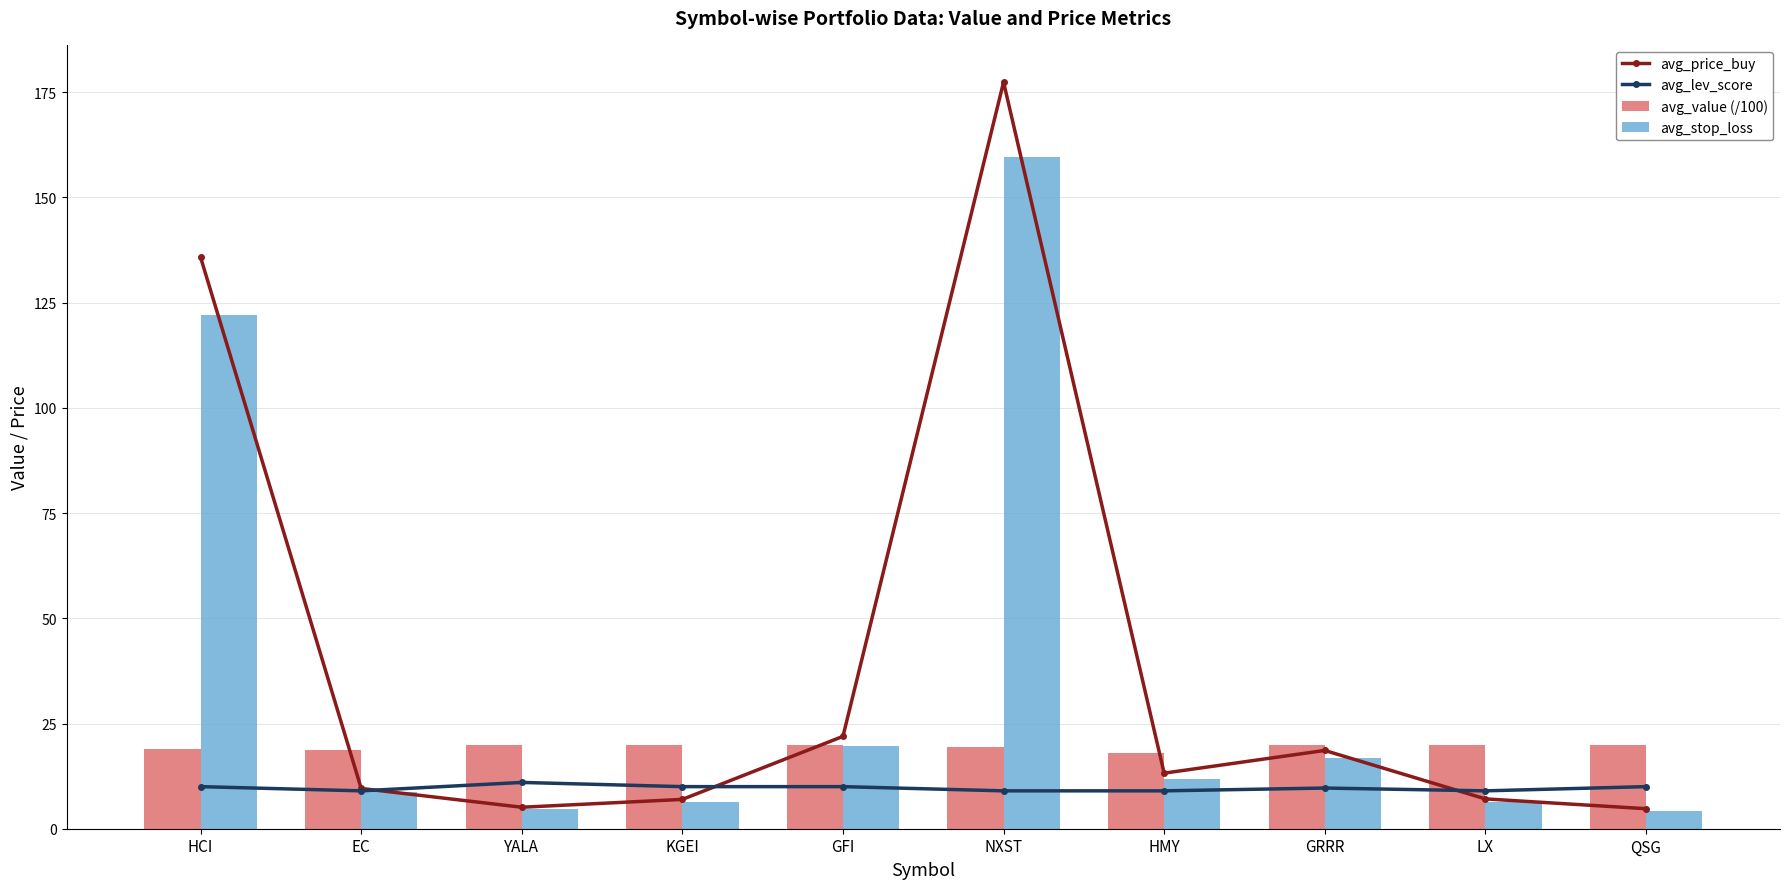

Reading left to right, what are all the values shown in this chart?

avg_price_buy: 135.8	9.6	5.1	7.0	21.9	177.4	13.2	18.6	7.1	4.8
avg_lev_score: 10.0	9.0	11.0	10.0	10.0	9.0	9.0	9.7	9.0	10.0
avg_value (/100): 19.0	18.7	20.0	20.0	20.0	19.5	18.0	19.9	20.0	20.0
avg_stop_loss: 122.2	8.6	4.6	6.3	19.8	159.7	11.9	16.7	6.4	4.3